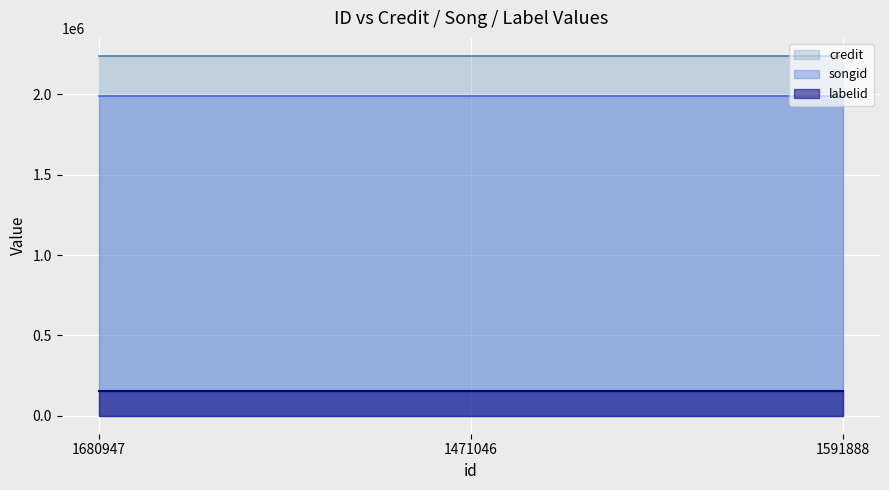

Is it true that songid equals 1992422 at 1591888?

True